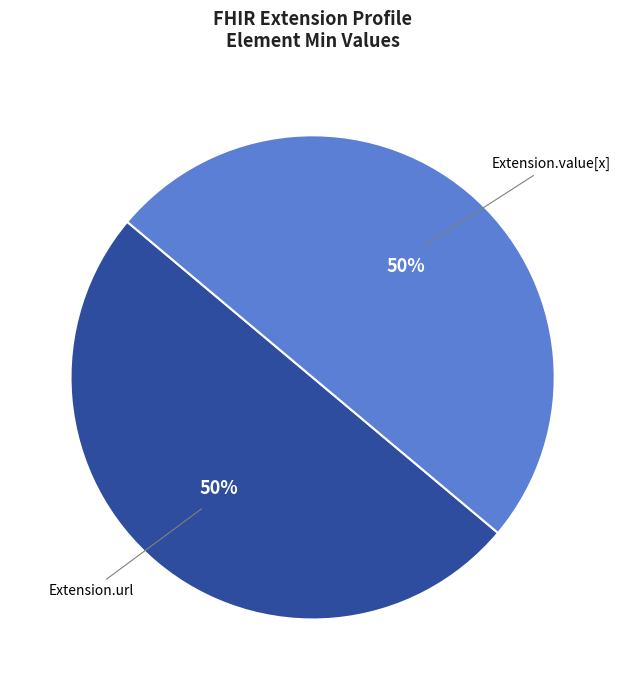

To the nearest percent, what is the average slice percentage?

50%